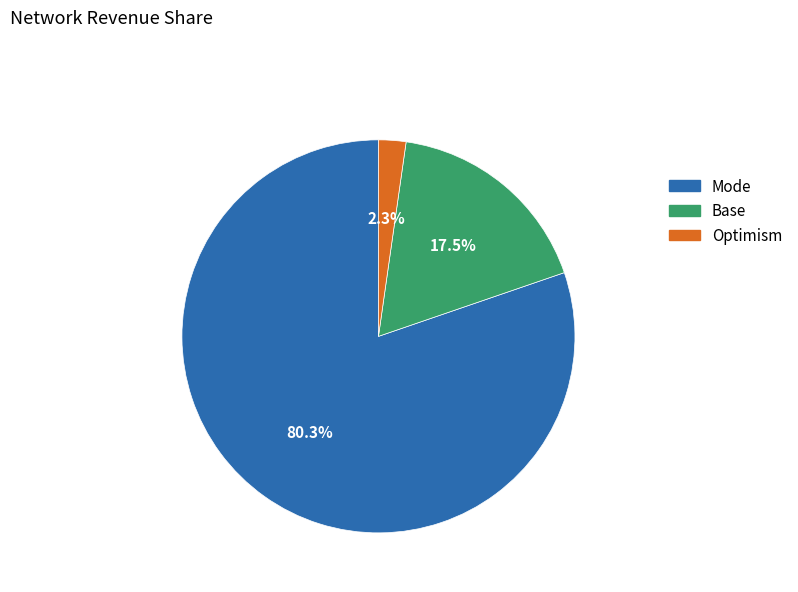

Is there any slice that represents more than half of the pie?

Yes